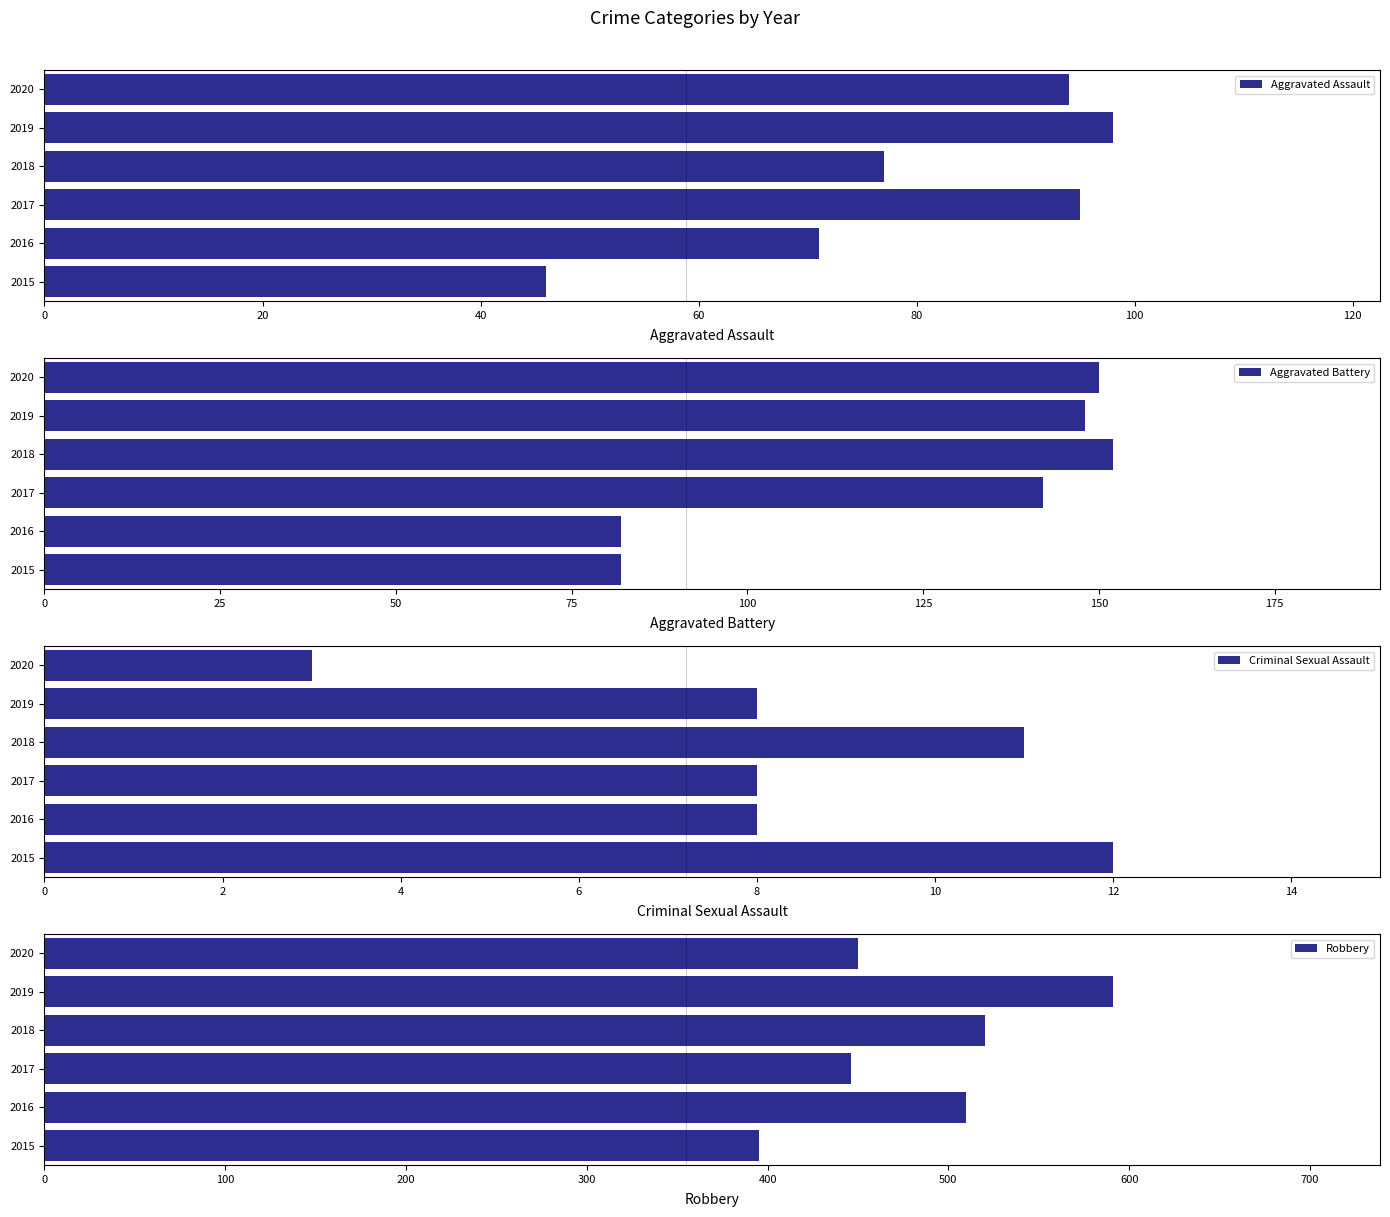

How many bars are there in each group?

4